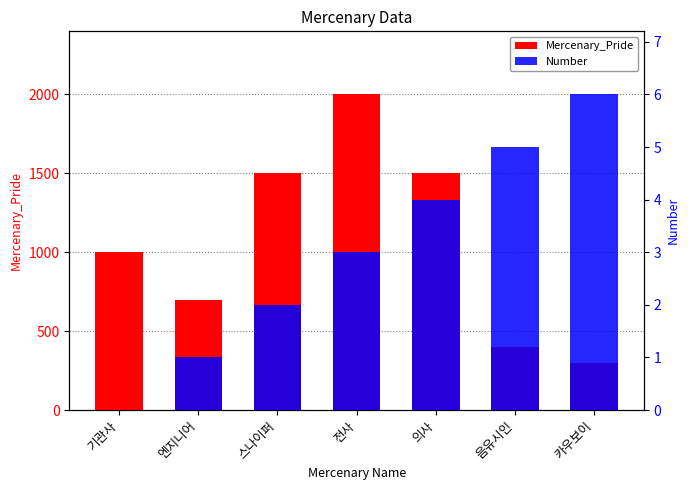

Reading left to right, extract all data points from this chart.

Mercenary_Pride: 기관사=1000	엔지니어=700	스나이퍼=1500	전사=2000	의사=1500	음유시인=400	카우보이=300
Number: 기관사=0	엔지니어=1	스나이퍼=2	전사=3	의사=4	음유시인=5	카우보이=6